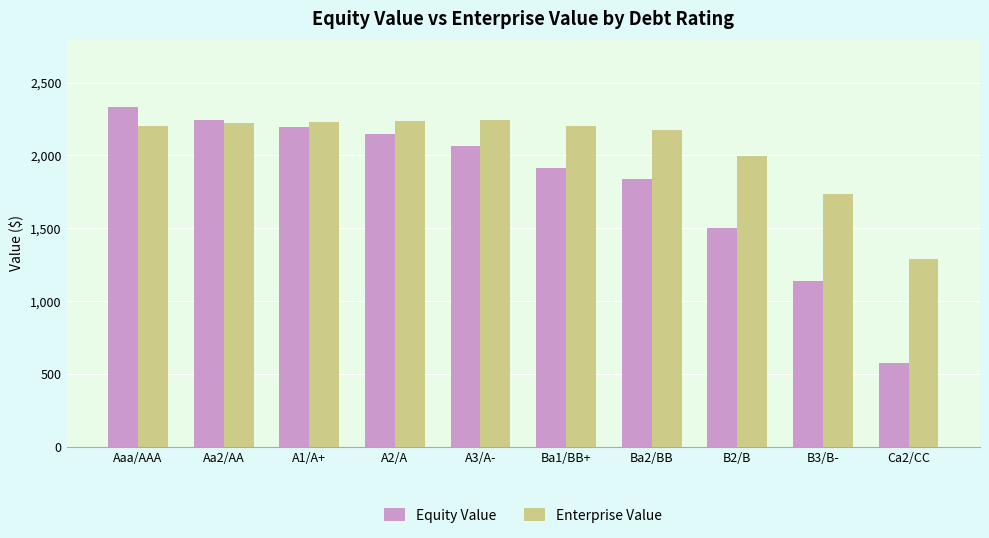

How many values in the Equity Value series exceed 2064?

5